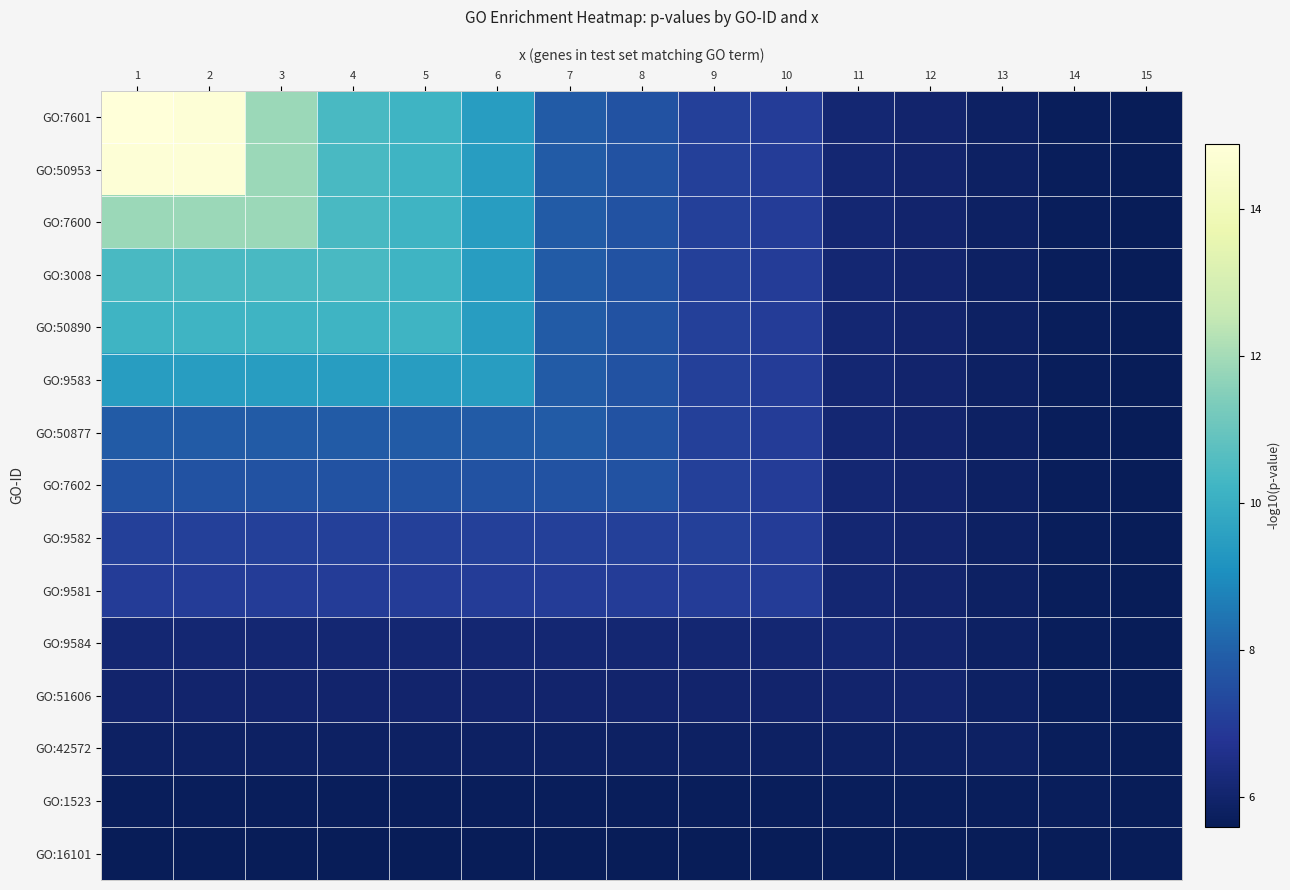

At which category is the sum across all series the highest?

1